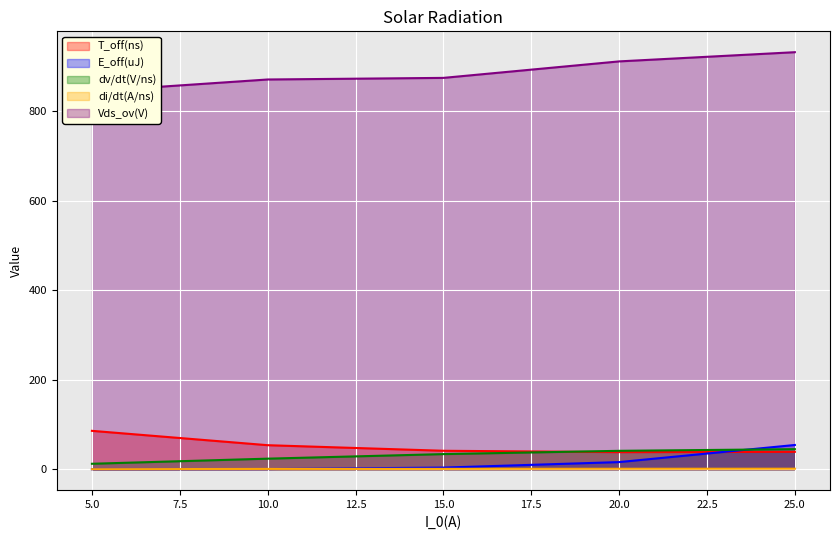

What is the total value across all series at 15.0?

954.9